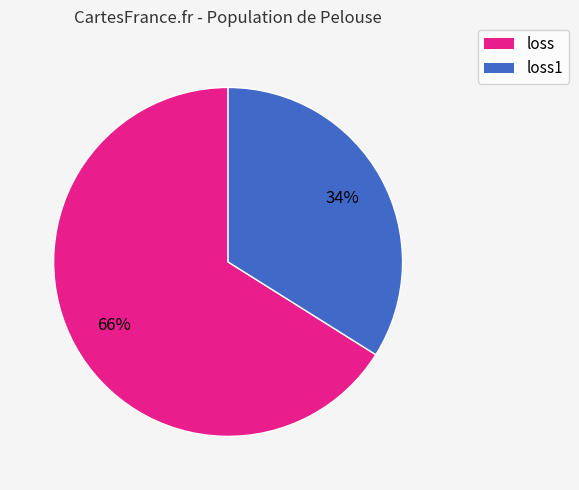

Count the number of slices in the pie.

2